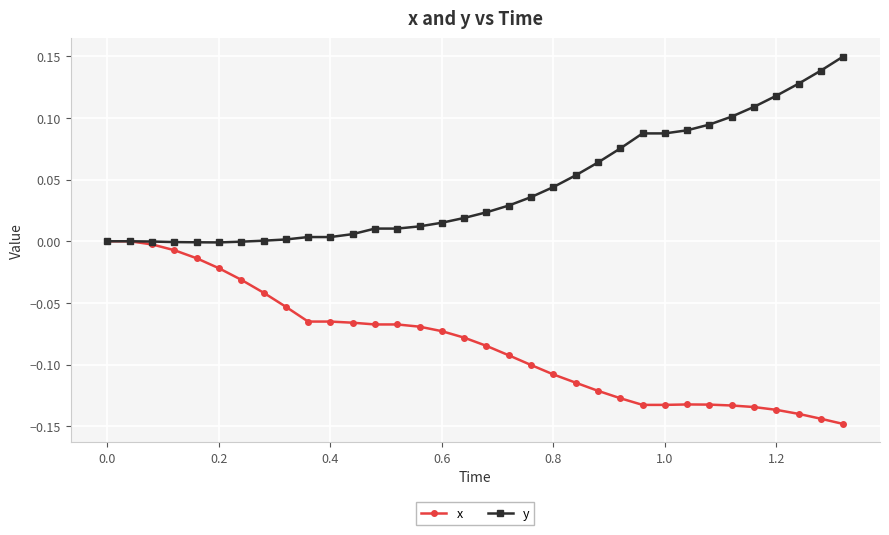

Rank the series by their maximum value, from highest to lowest.

y, x